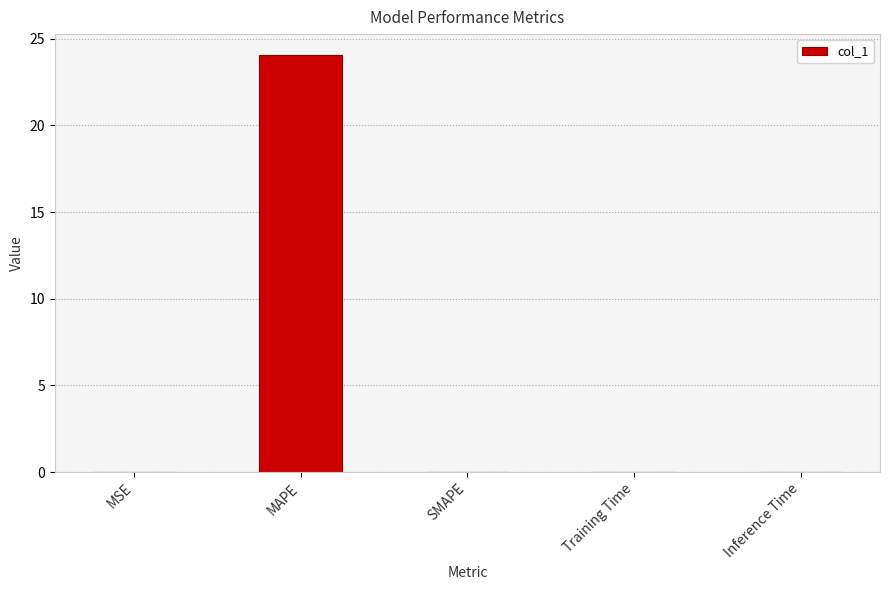

What is the sum of the values at MAPE and SMAPE?

24.1